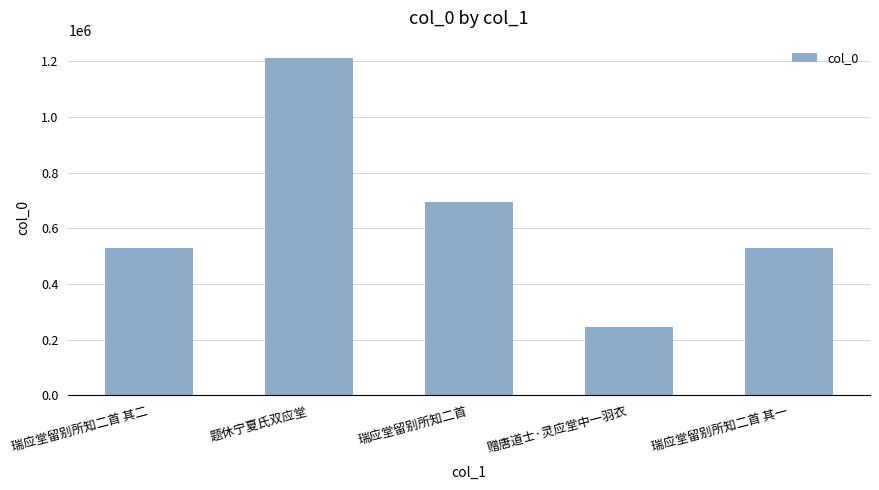

What is the sum of all values?

3209464